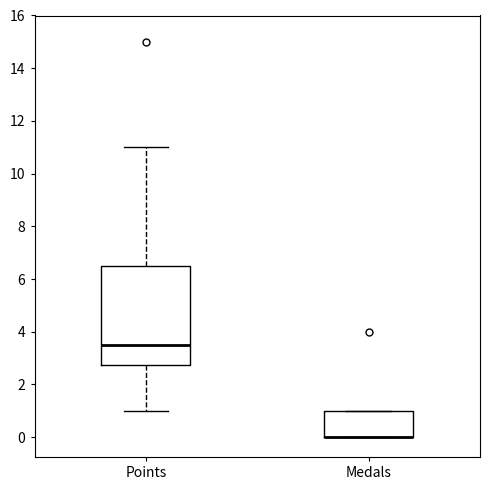

Reading left to right, read every box against the y-axis: the position of its median line, the range the box covers, and the ends of its whiskers. The values are not printed on the chart, so give them approximately, as read against the axis.

Points: median 3.6, box 2.8 to 6.6, whiskers 1.0 to 11.0
Medals: median 0.0 (drawn on the box's lower edge), box 0.0 to 1.0, whiskers 0.0 to 1.0